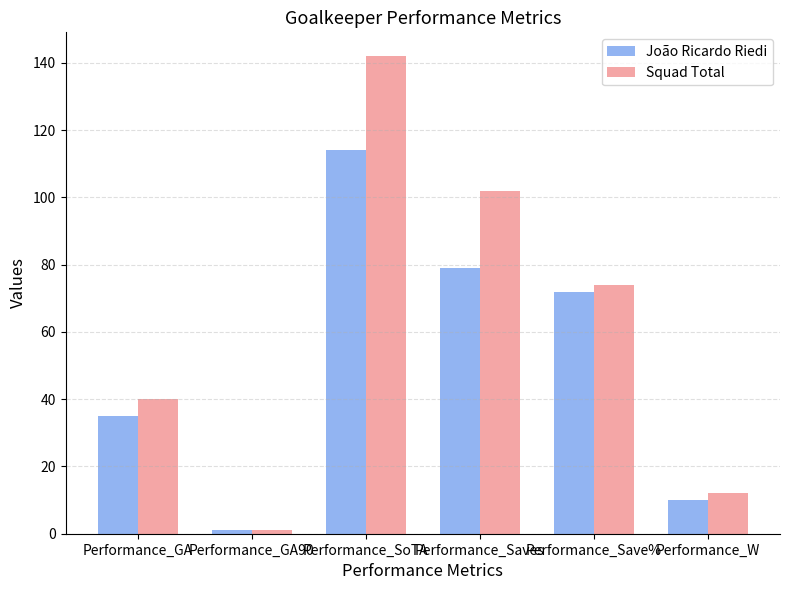

What are all the series names shown in the legend?

João Ricardo Riedi, Squad Total